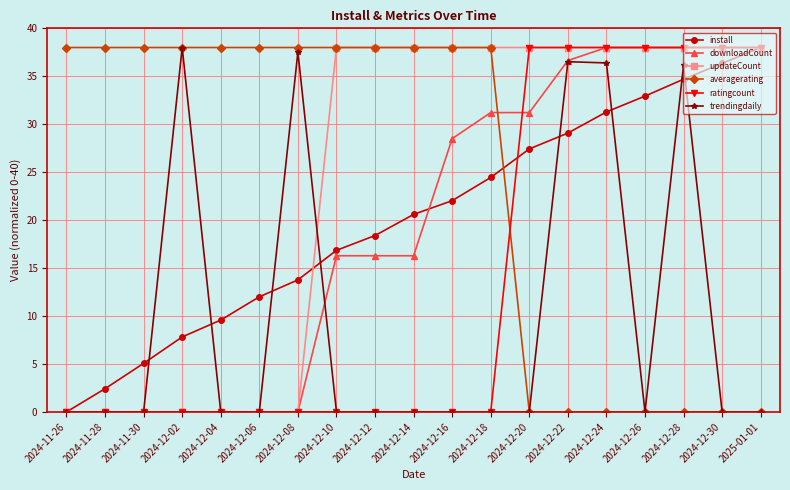

Which series changed the most between 2024-11-28 and 2024-12-02?

trendingdaily